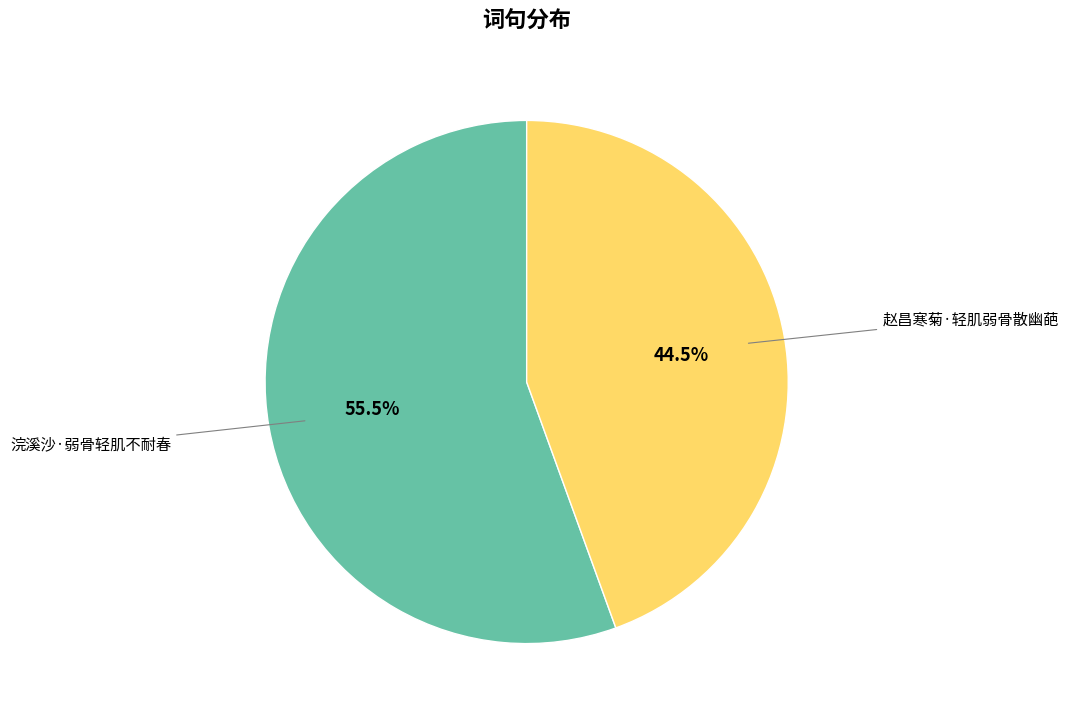

Is there any slice that represents more than half of the pie?

Yes